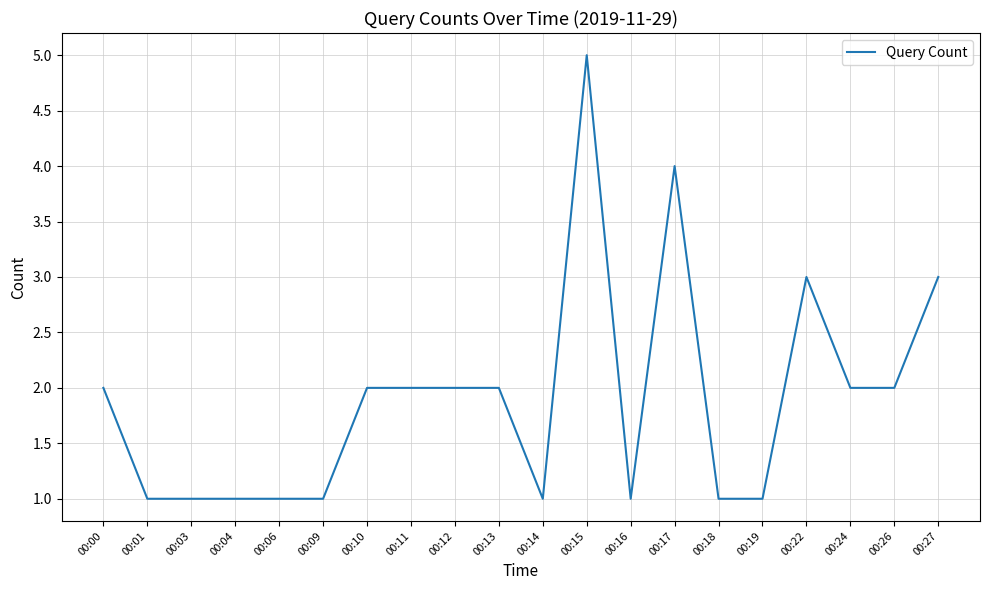

Reading left to right, what are all the values shown in this chart?

2	1	1	1	1	1	2	2	2	2	1	5	1	4	1	1	3	2	2	3